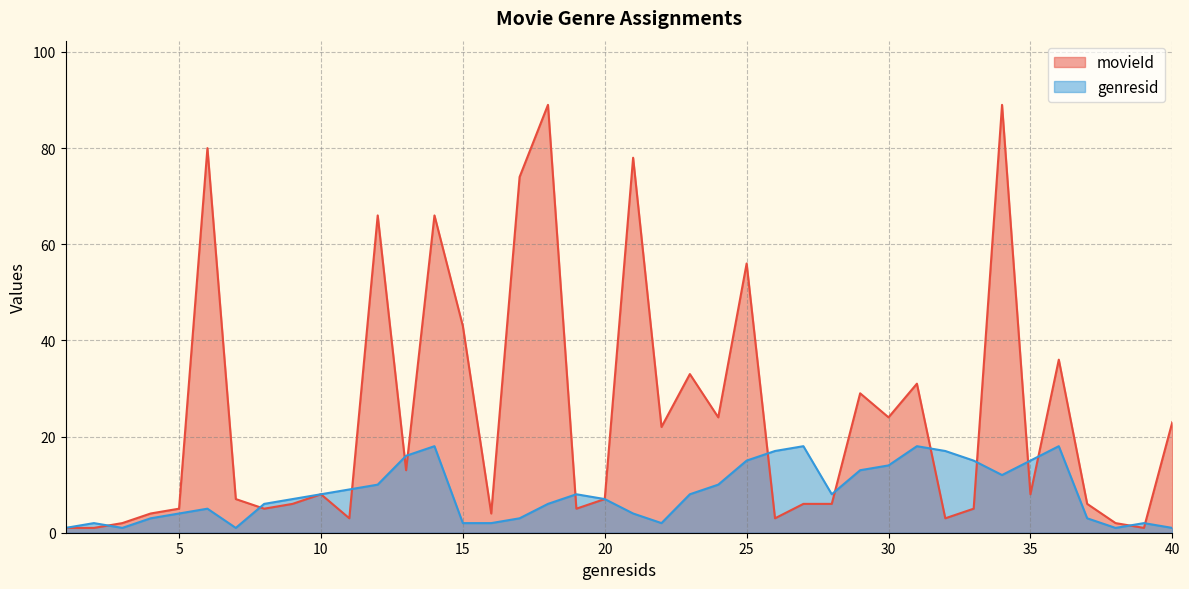

What are all the series names shown in the legend?

movieId, genresid